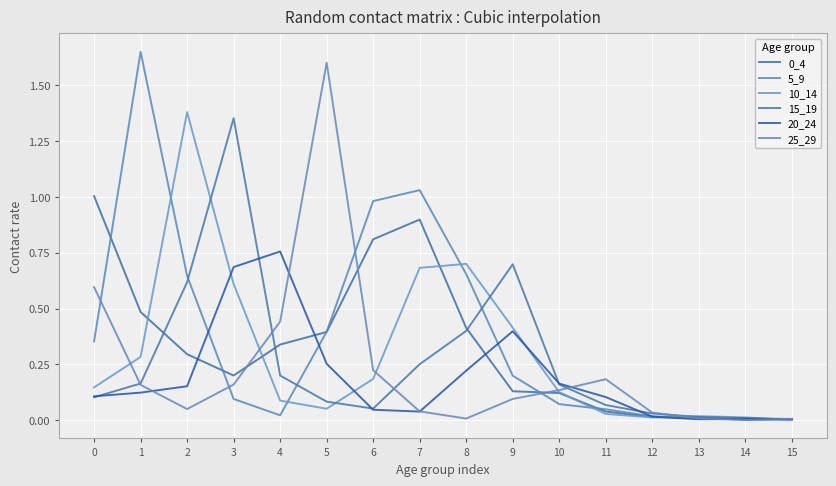

What value does the 5_9 series have at 9?

0.2